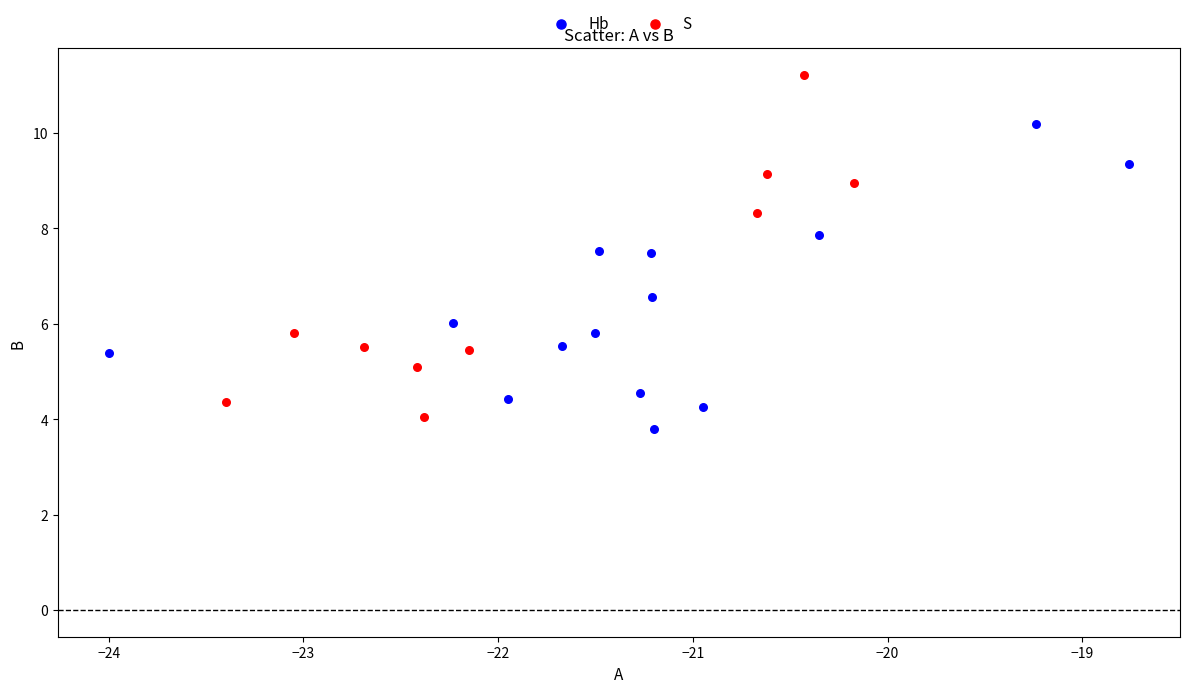

Which series has the largest Y range (max minus min)?

S